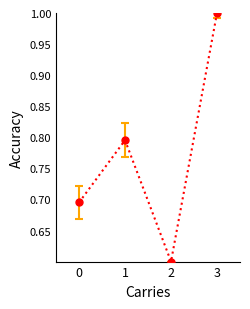

True or false: the data shows 0.6 at 2.

True